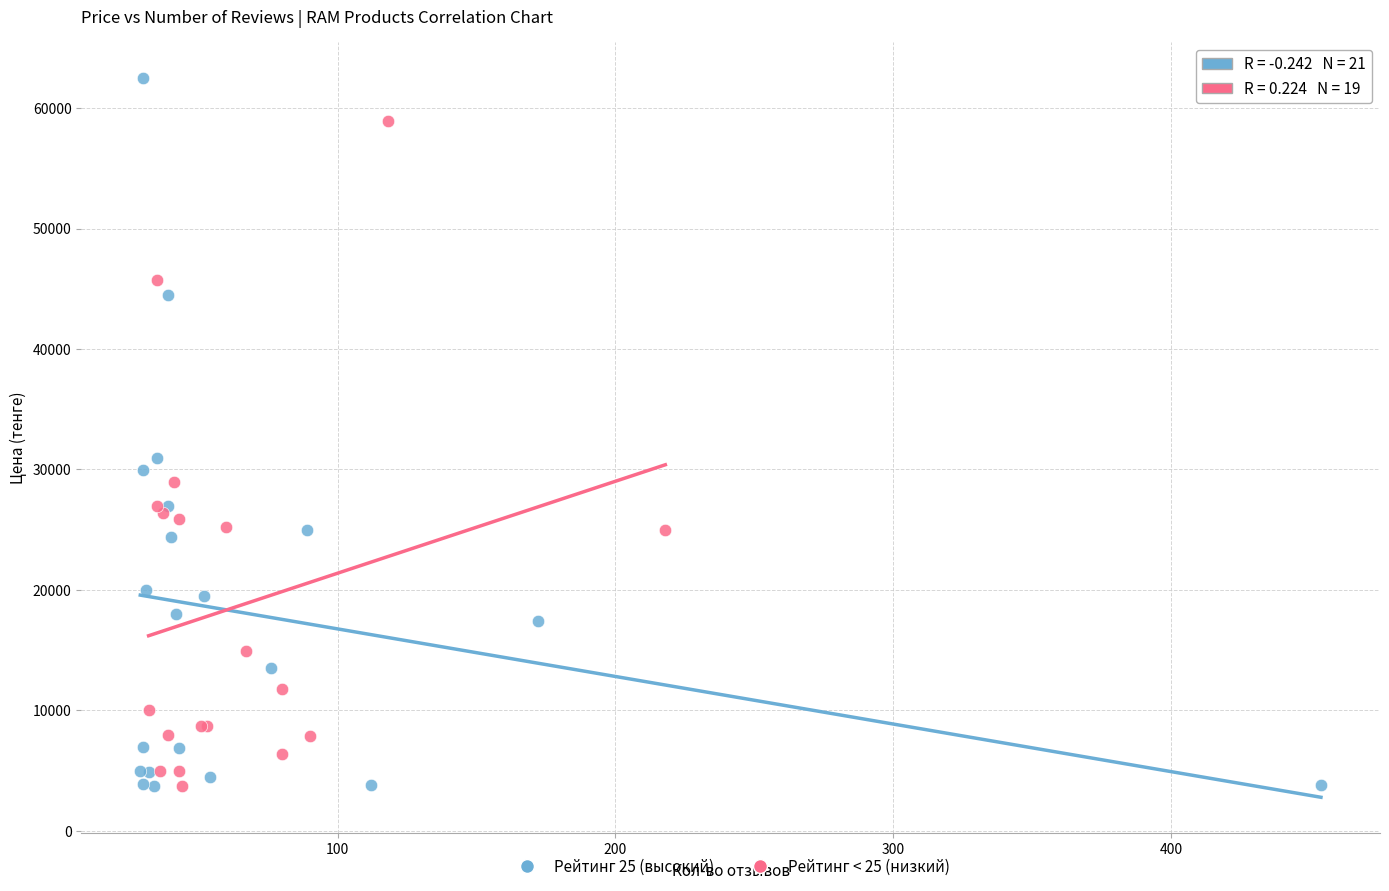

What are all the series names shown in the legend?

Рейтинг 25 (высокий), Рейтинг < 25 (низкий)